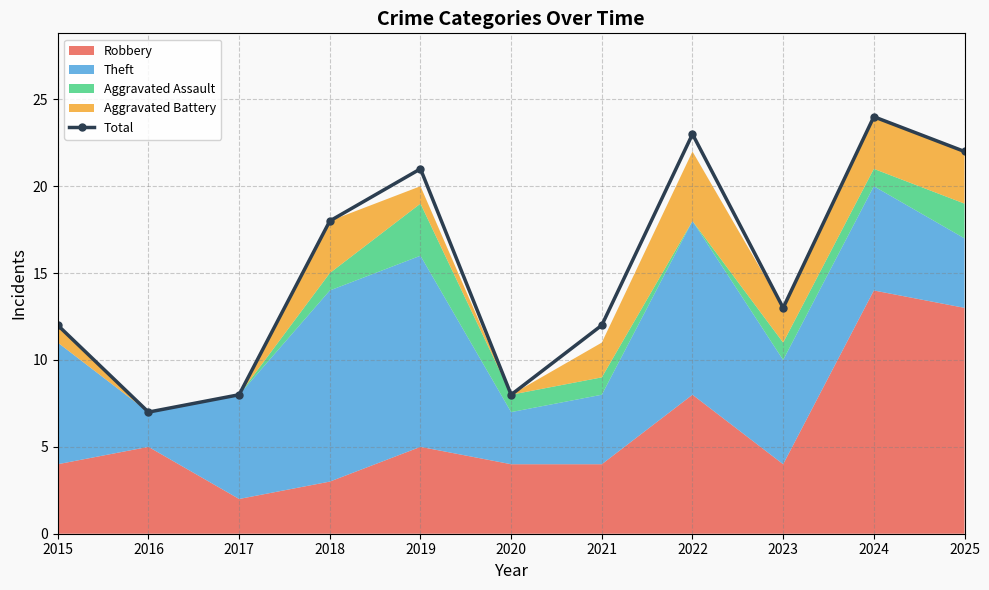

What is the sum of all values?

168